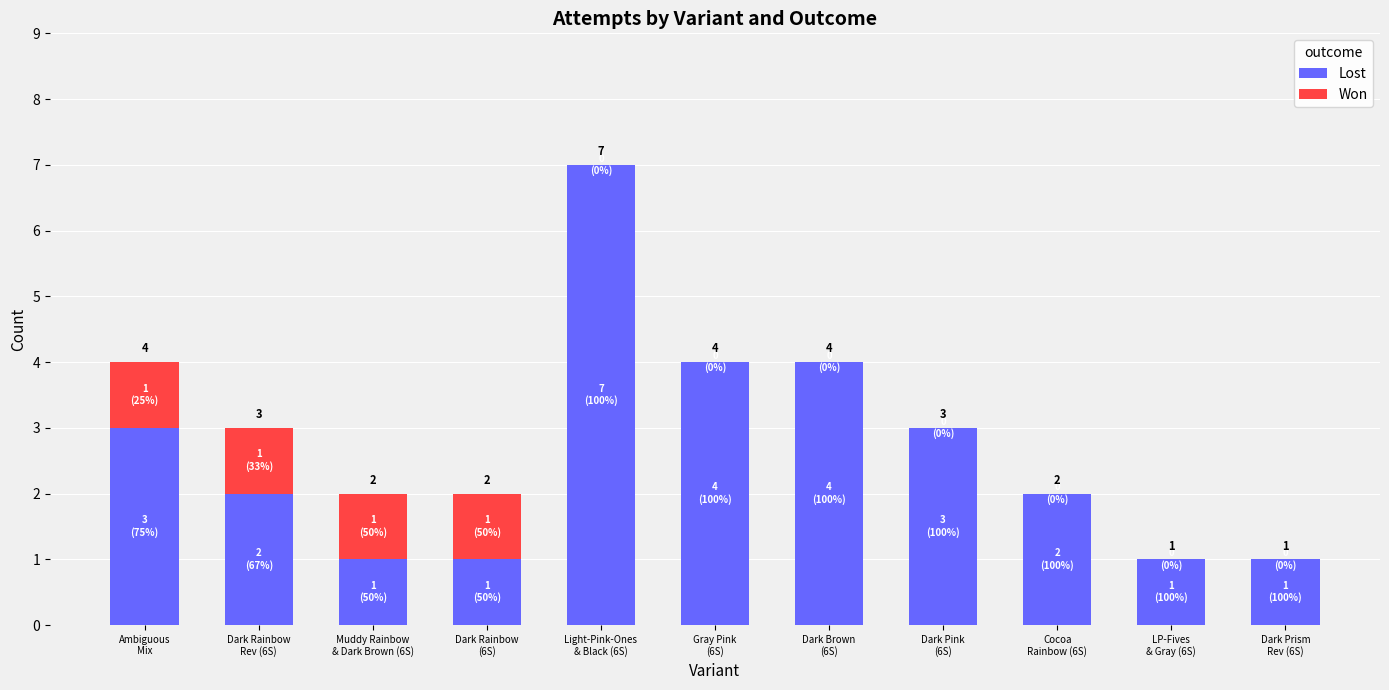

What is the maximum value for Lost?

7